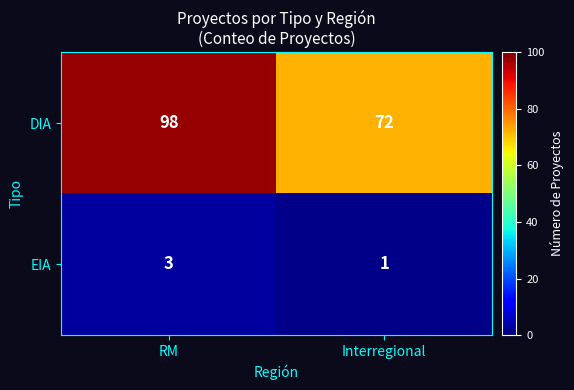

What value does the DIA series have at RM?

98